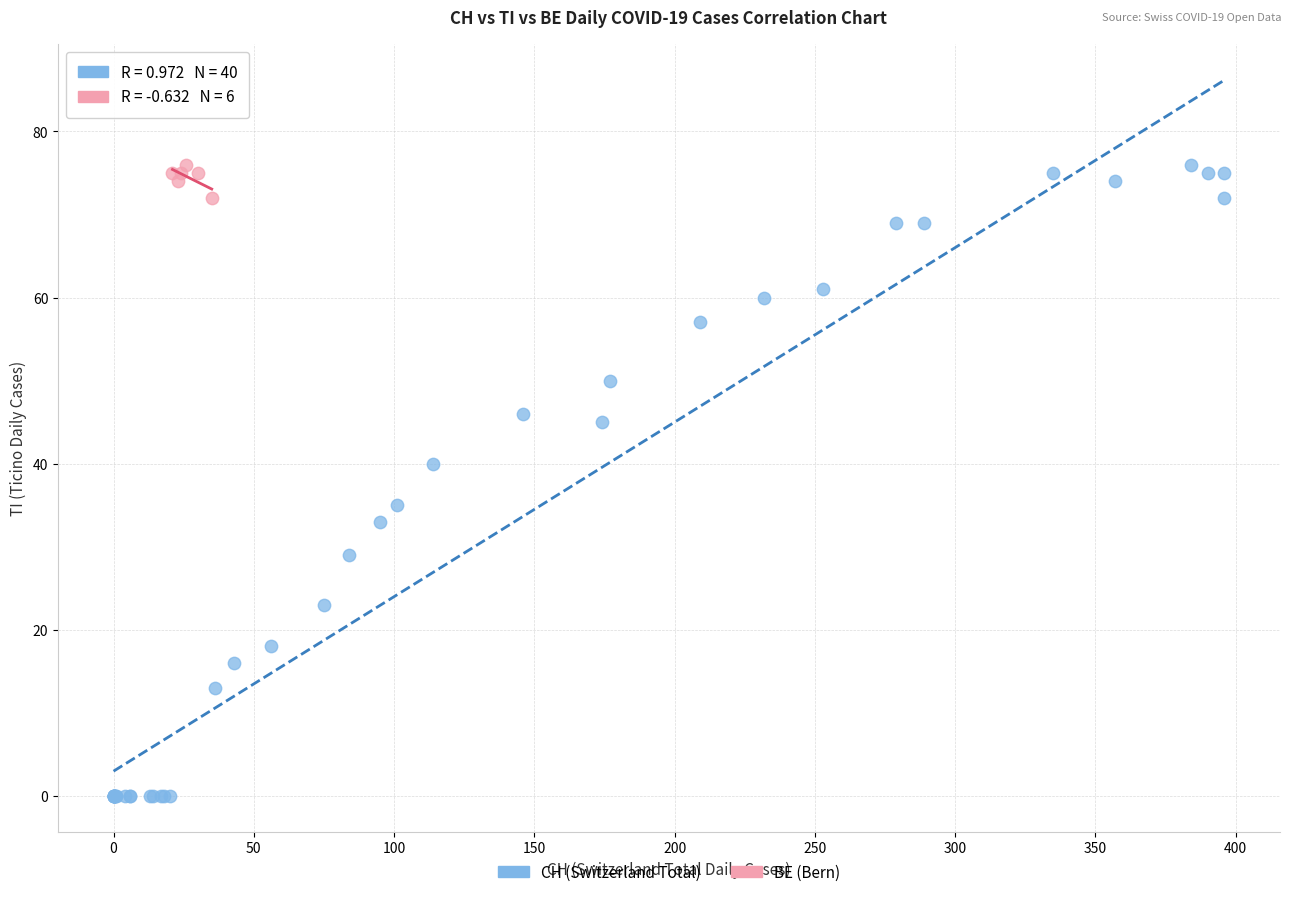

Which series contains the lowest Y value?

CH (Switzerland Total)